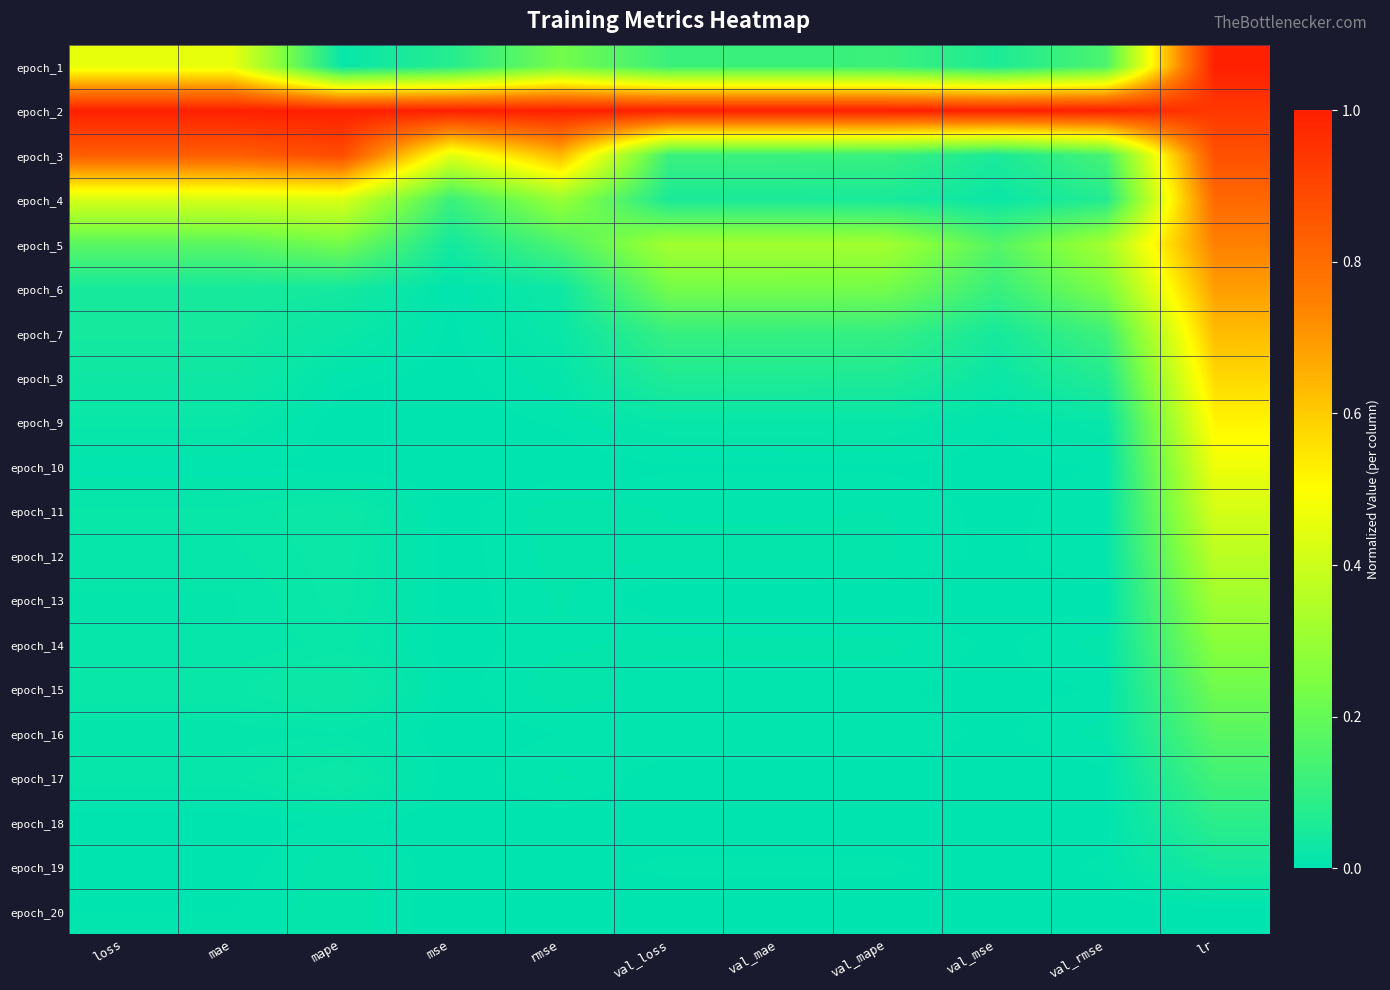

Rank the series by their maximum value, from highest to lowest.

epoch_1, epoch_2, epoch_3, epoch_4, epoch_5, epoch_6, epoch_7, epoch_8, epoch_9, epoch_10, epoch_11, epoch_12, epoch_13, epoch_14, epoch_15, epoch_16, epoch_17, epoch_18, epoch_19, epoch_20